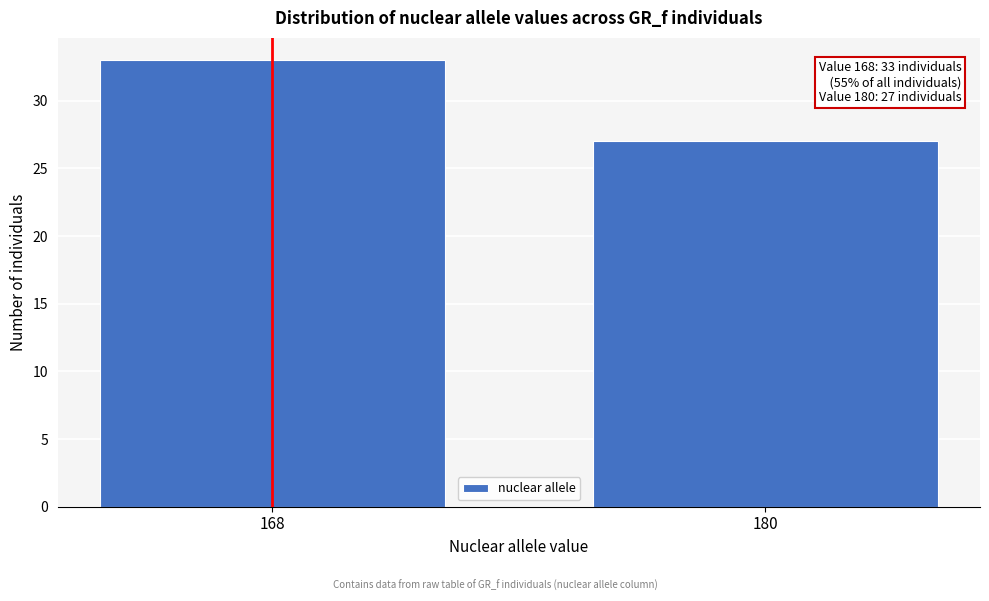

Reading left to right, extract all data points from this chart.

168=33	180=27